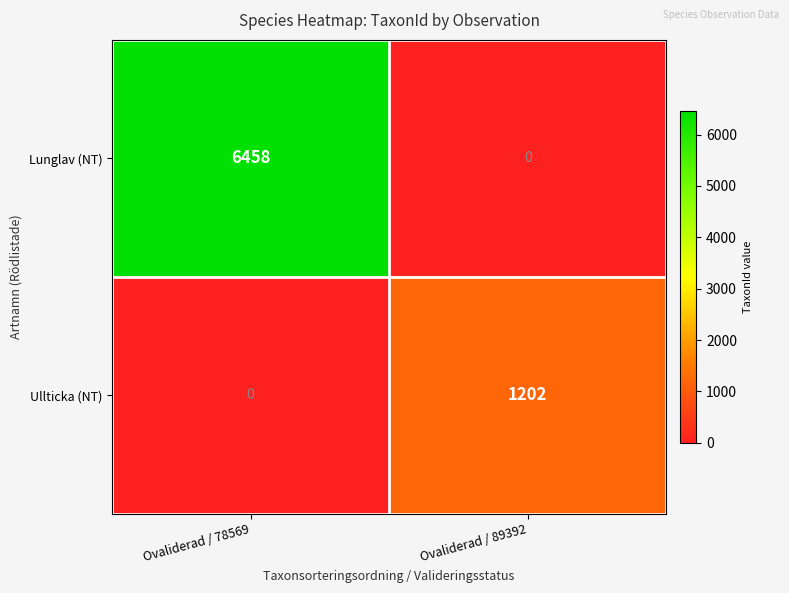

Reading left to right, transcribe all the data shown in this chart.

Lunglav (NT): 6458	0
Ullticka (NT): 0	1202